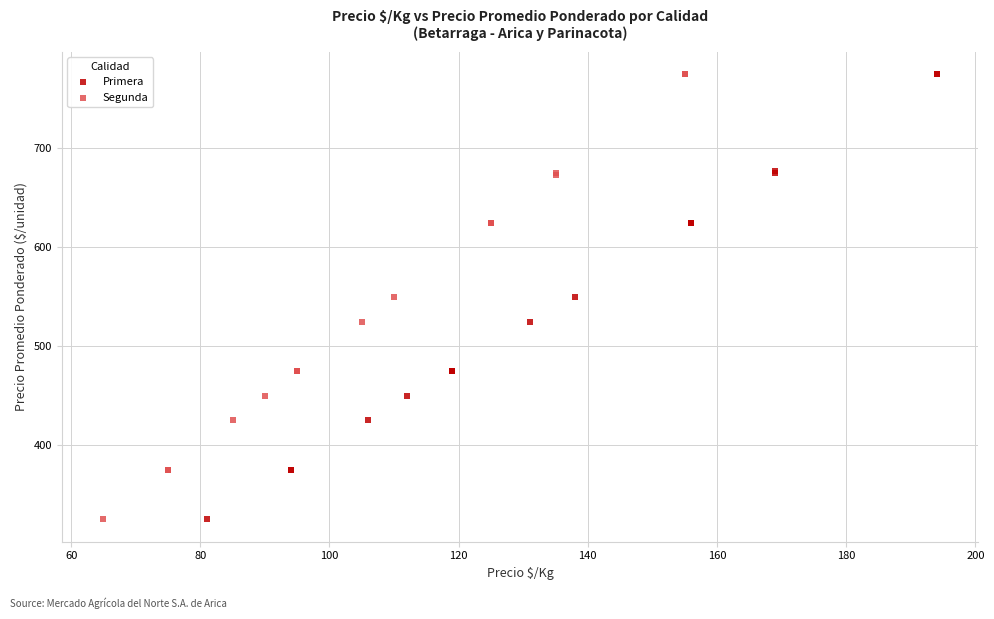

What are all the series names shown in the legend?

Primera, Segunda